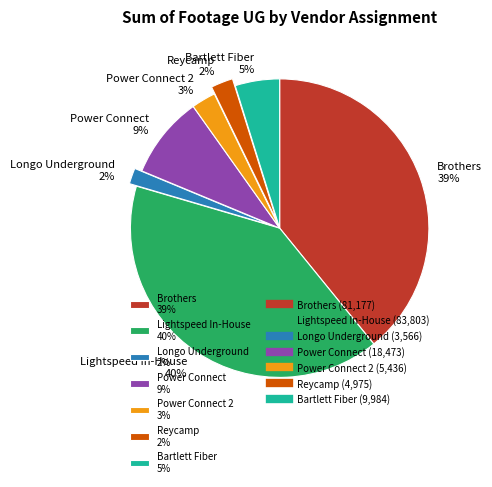

Count the number of slices in the pie.

7